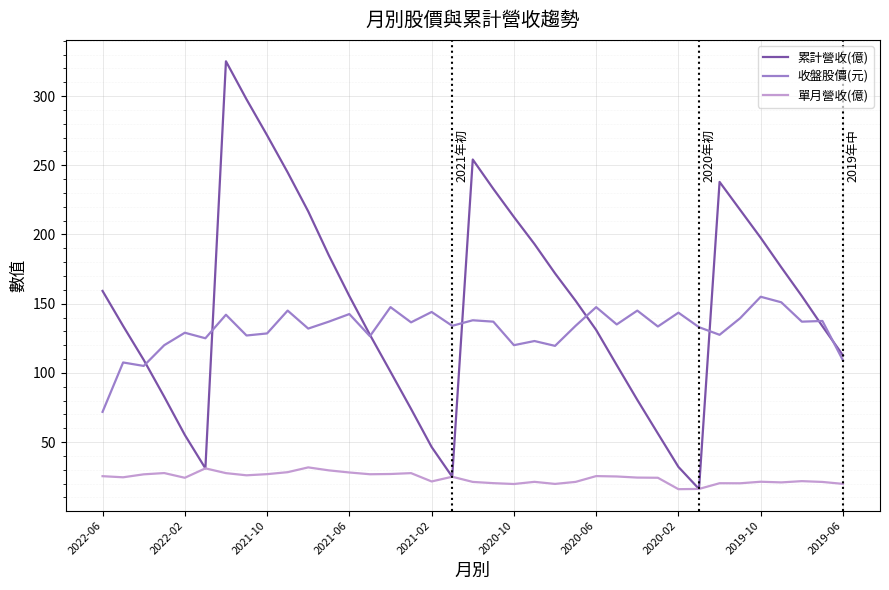

What is the lowest value of the 單月營收(億) series?

15.9